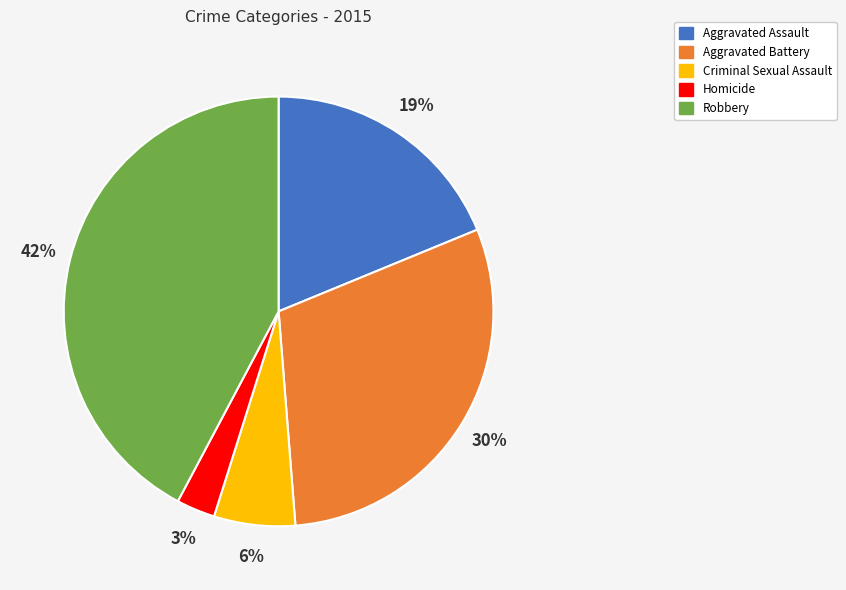

To the nearest percent, what is the average slice percentage?

20%